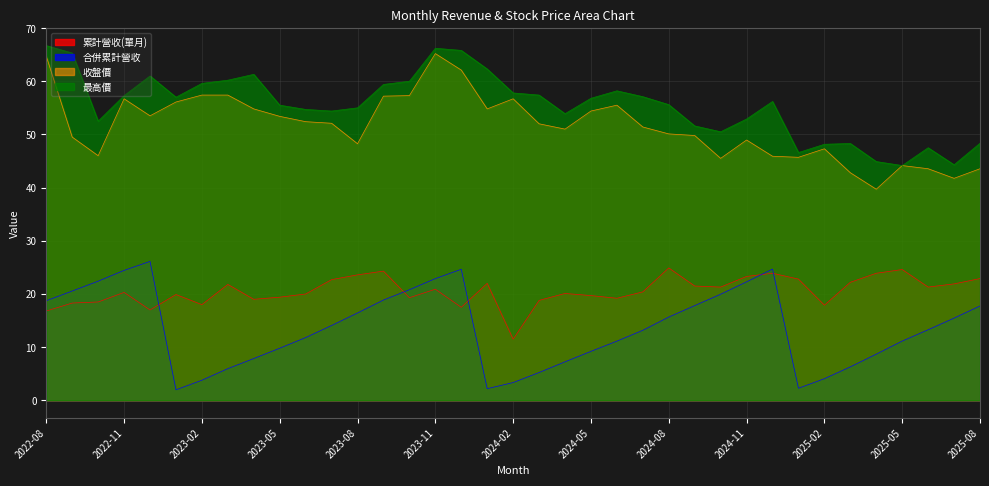

What are all the series names shown in the legend?

累計營收(單月), 合併累計營收, 收盤價, 最高價